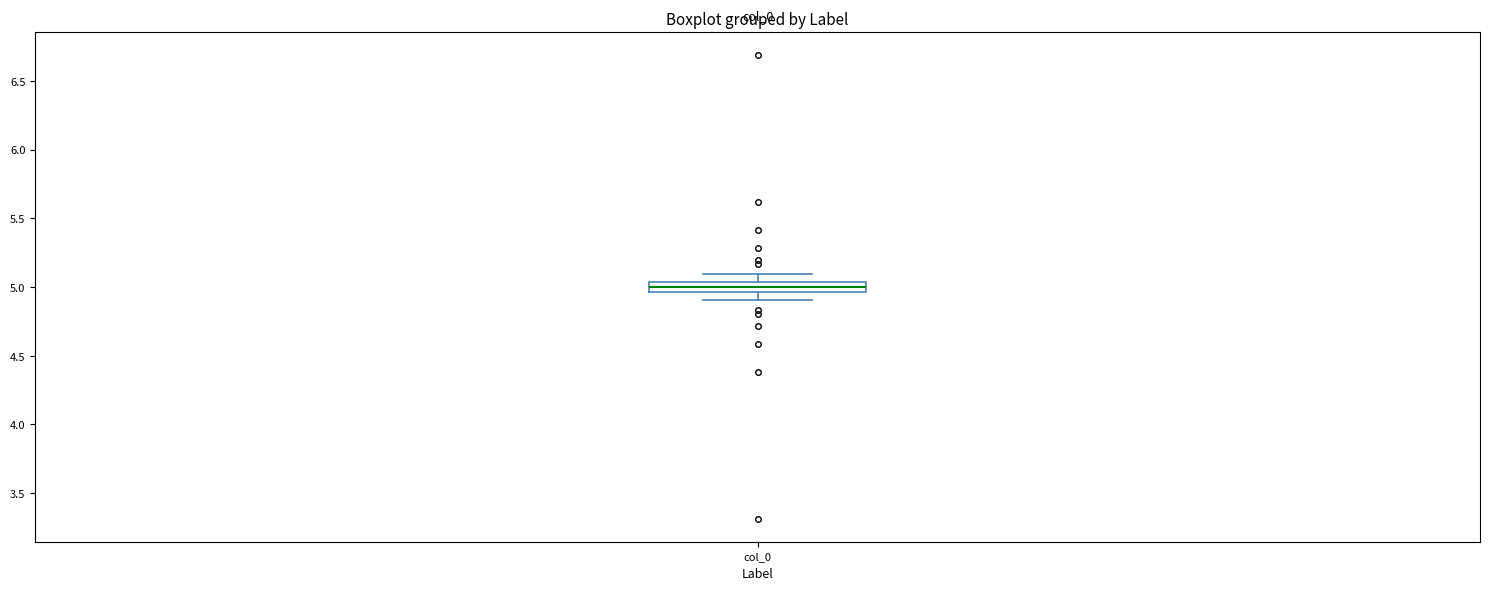

Where is the lower edge of the box for col_0 on the y-axis? The values are not printed on the chart, so give them approximately, as read against the axis.

4.95